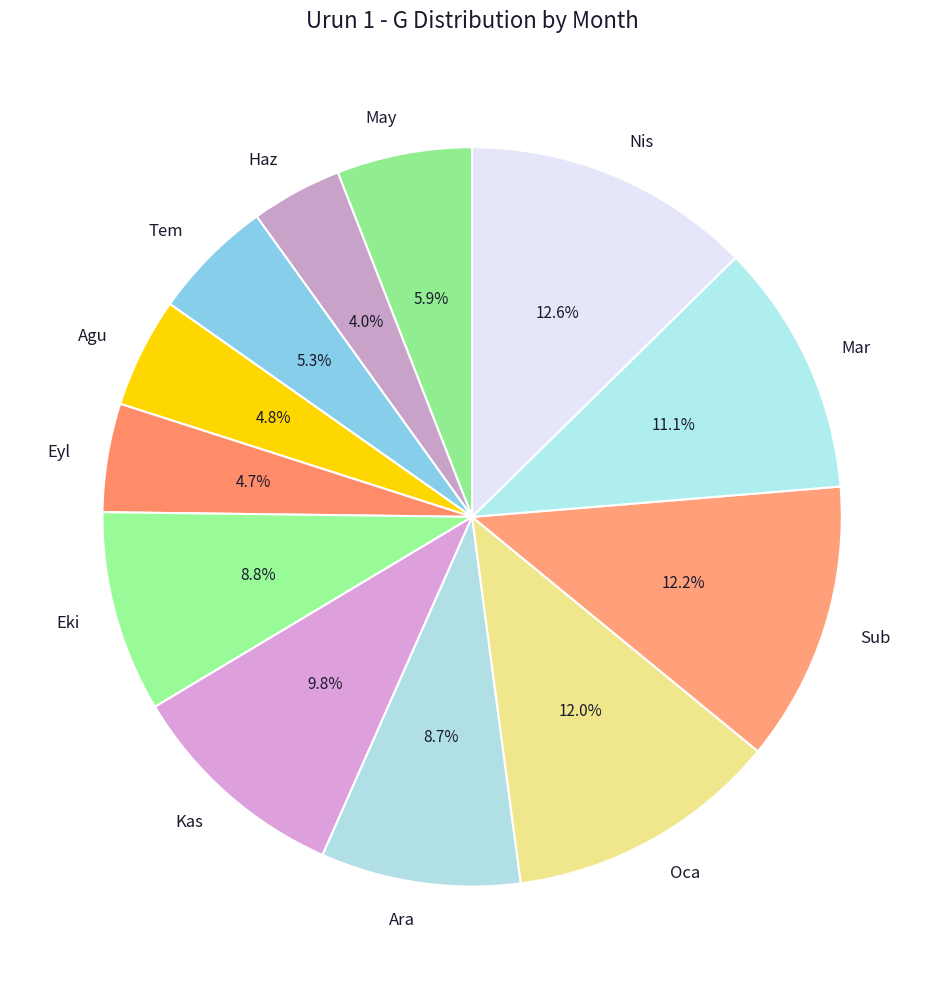

Is there a majority slice in this chart?

No